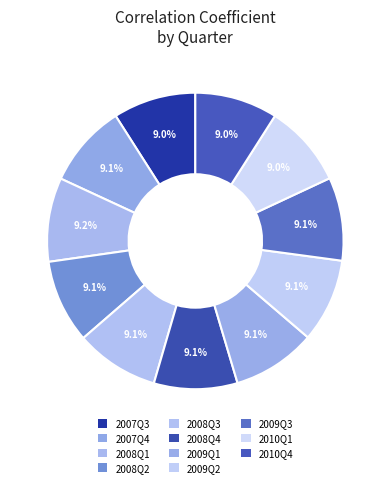

Count the number of slices in the pie.

11